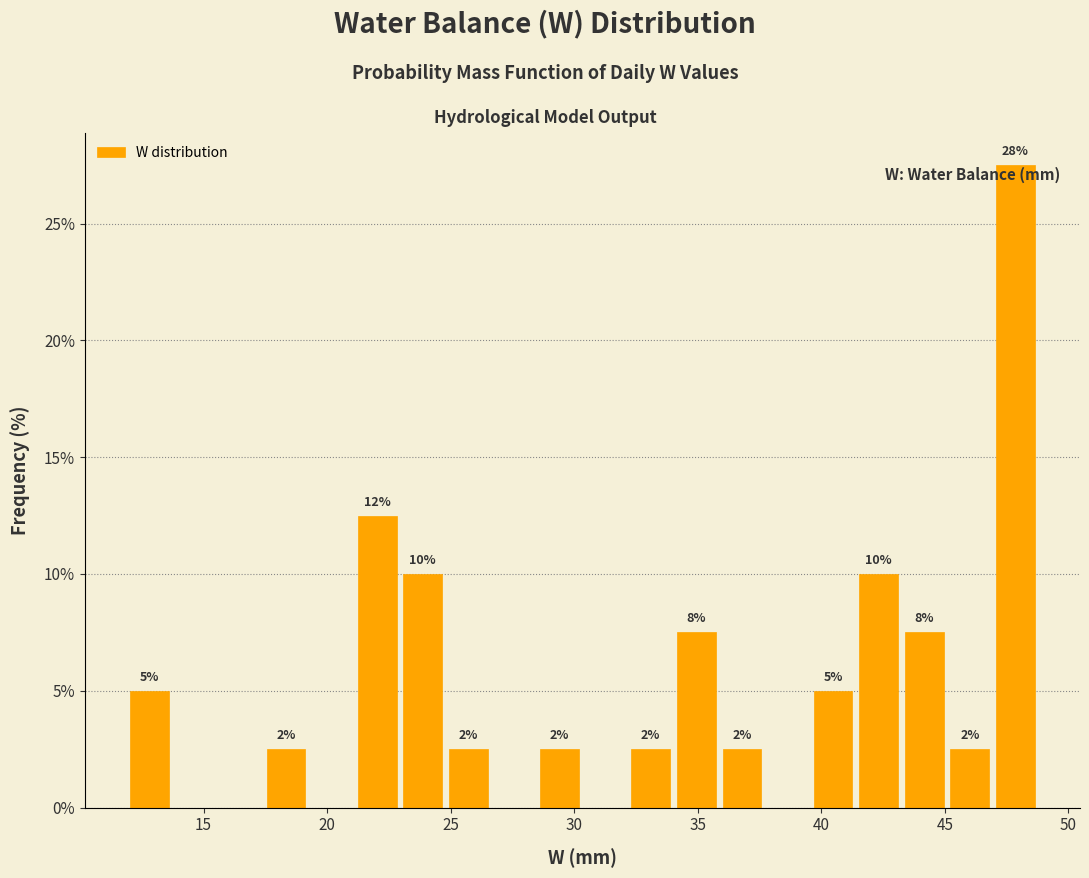

Around what value on the x-axis is the tallest bar? Give the approximate position of its centre, as read against the axis.

48.0